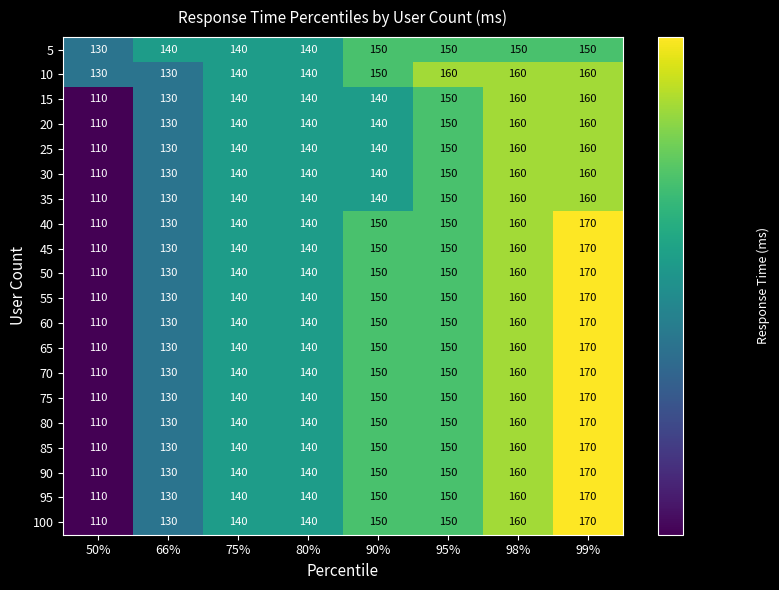

How many 70 values are between 140 and 160?

5